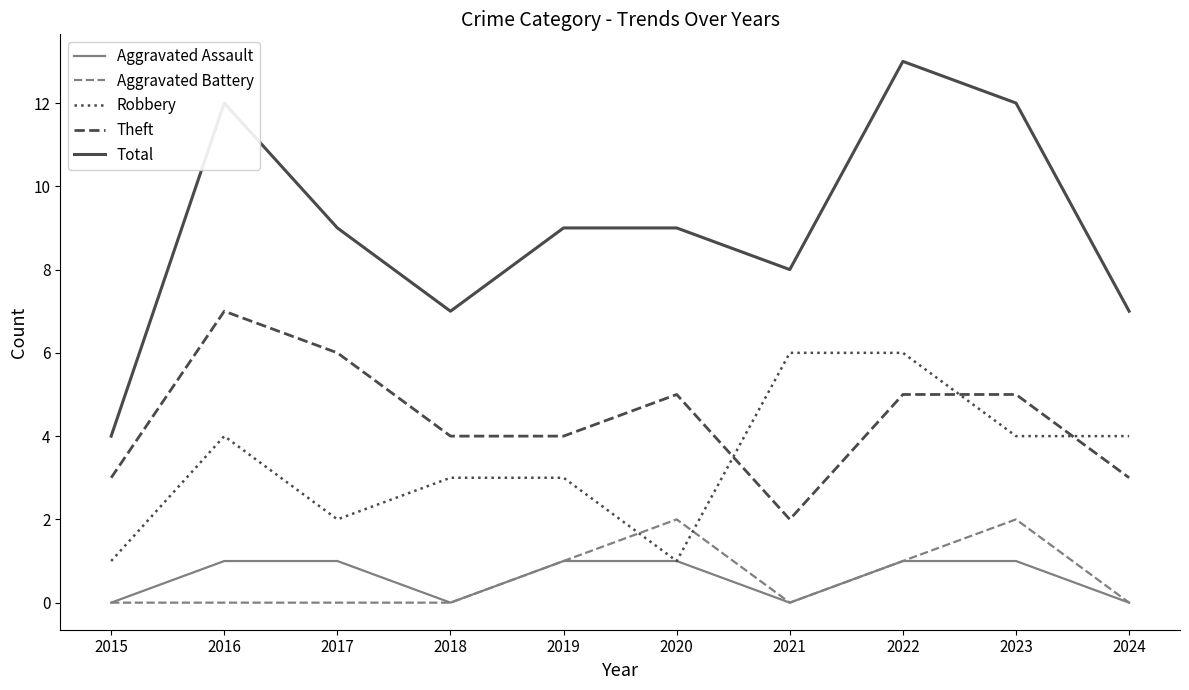

What is the sum of the Total values at 2022 and 2021?

21